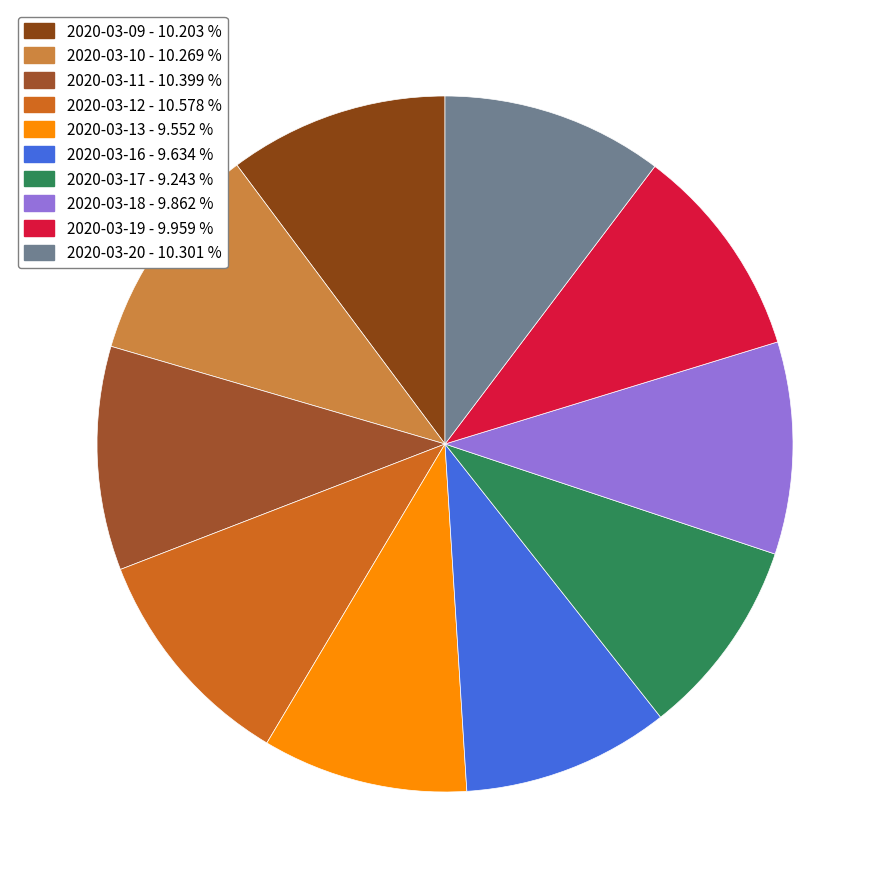

Does any single category account for the majority?

No